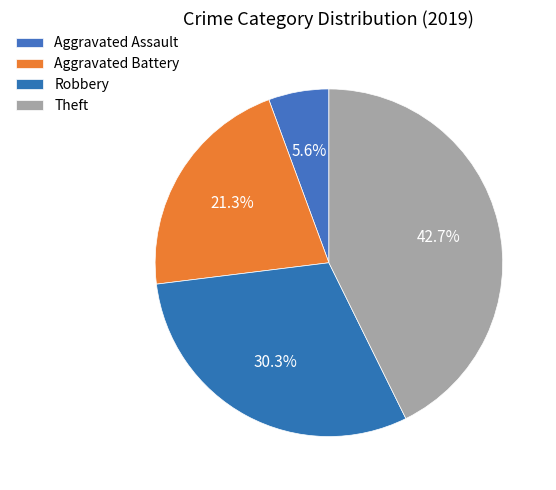

Which slice is the largest?

Theft